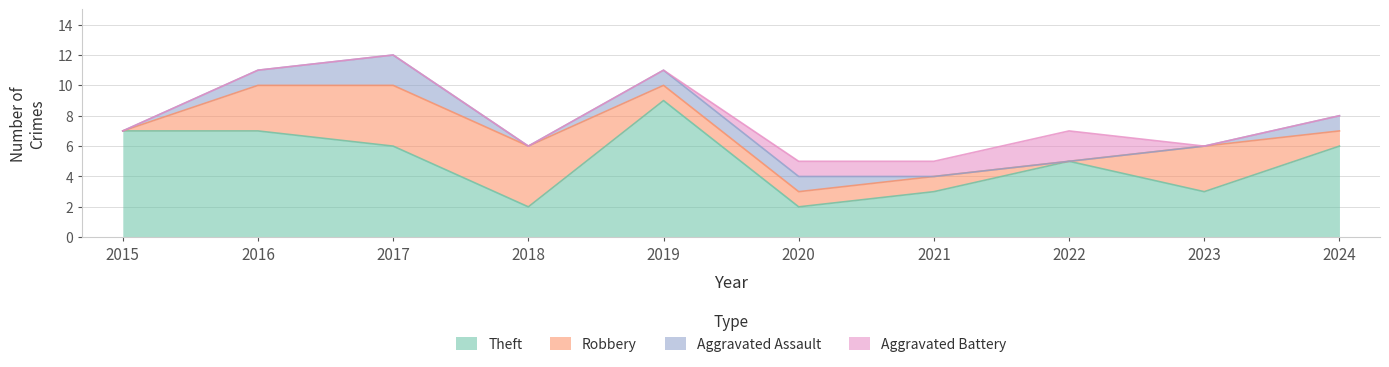

Does the chart have visible grid lines?

Yes